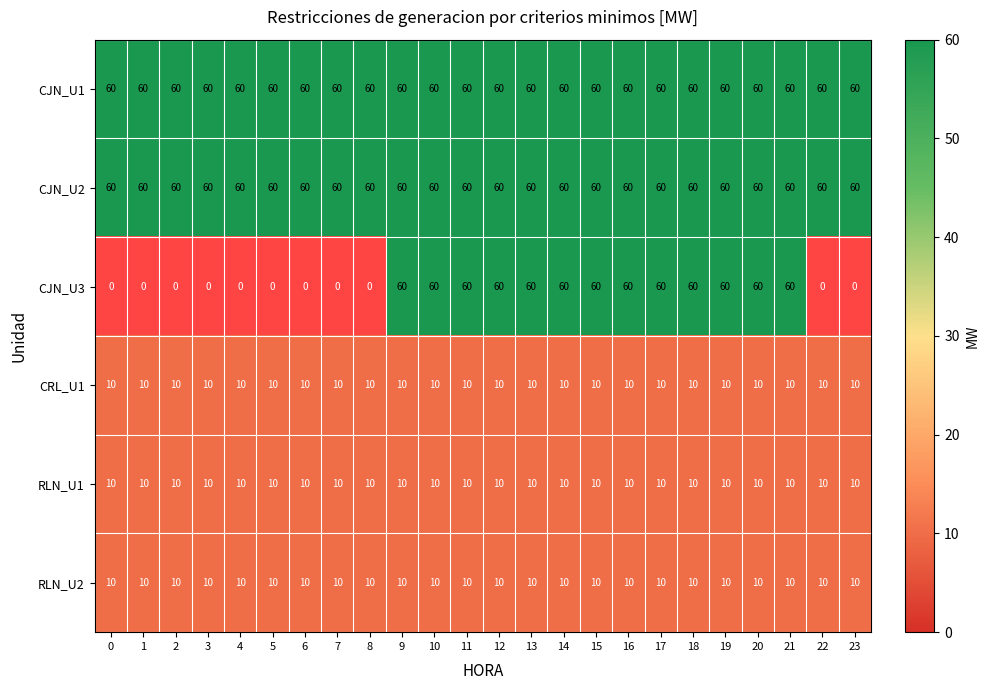

What is the maximum value shown in the chart?

60.0